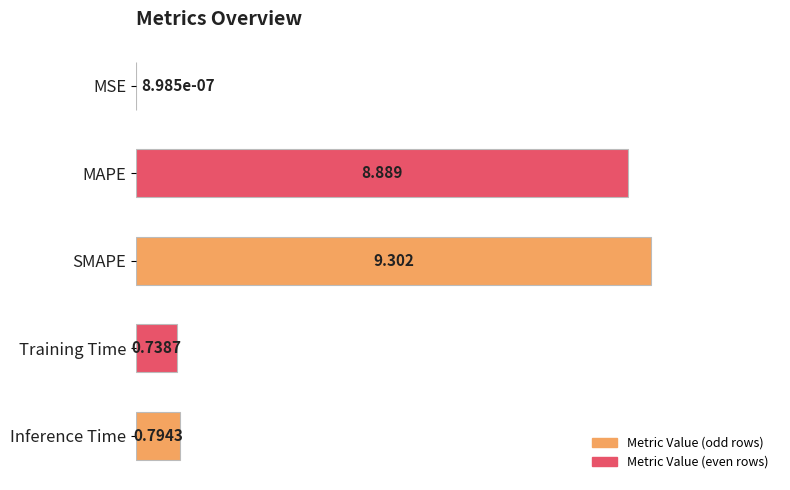

Which has a higher value, MSE or SMAPE?

SMAPE